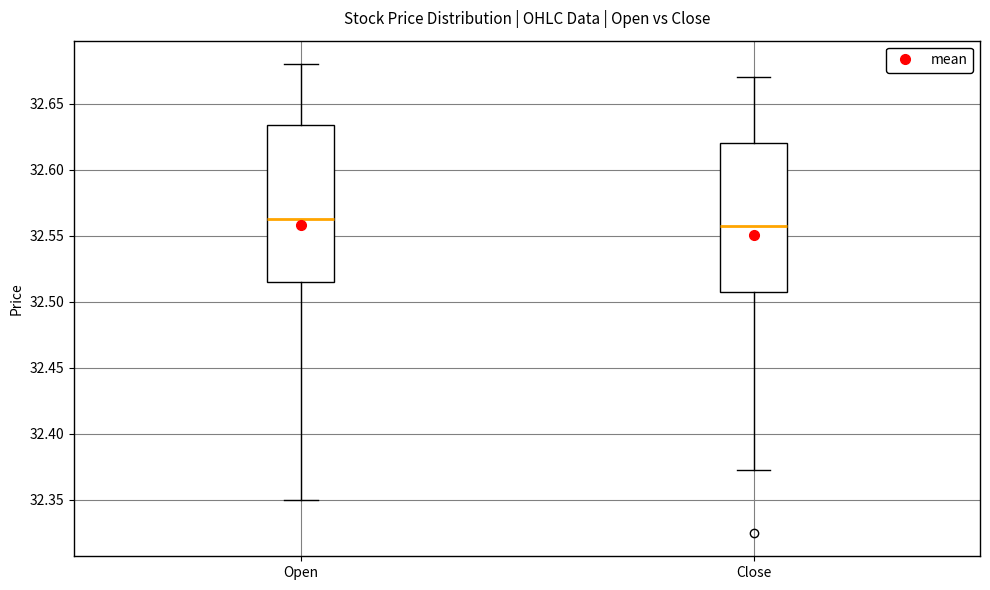

Comparing the boxes themselves (not the whiskers), which one is the tallest?

Open